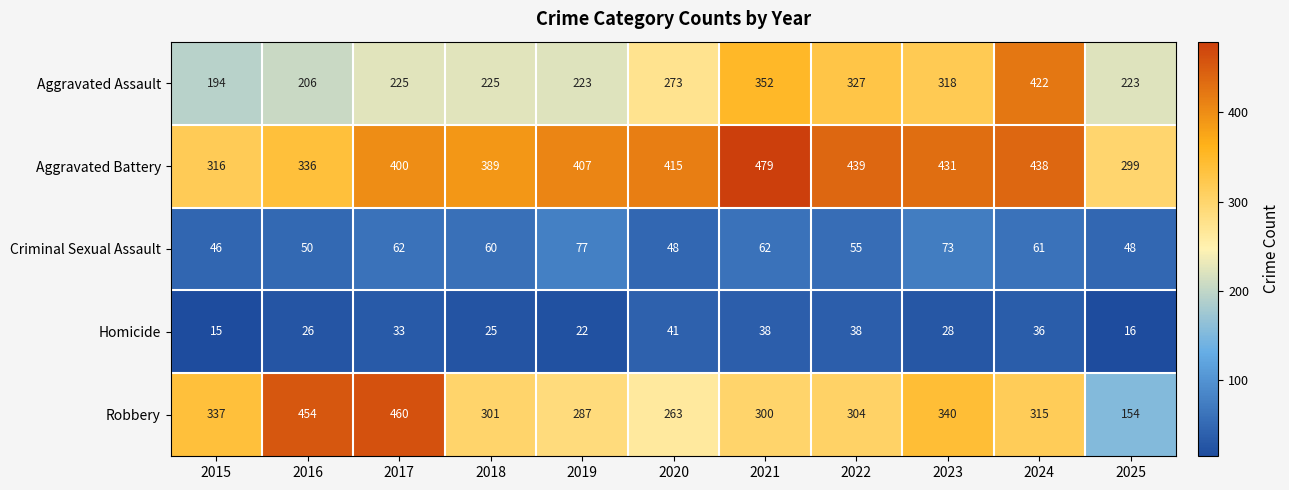

What is the average value of the Robbery series?

320